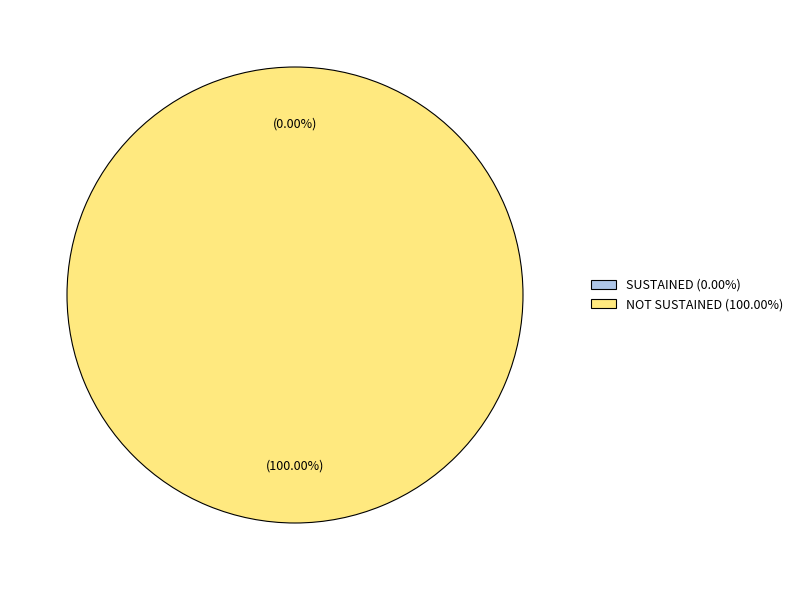

To the nearest percent, what portion does NOT SUSTAINED represent?

100%